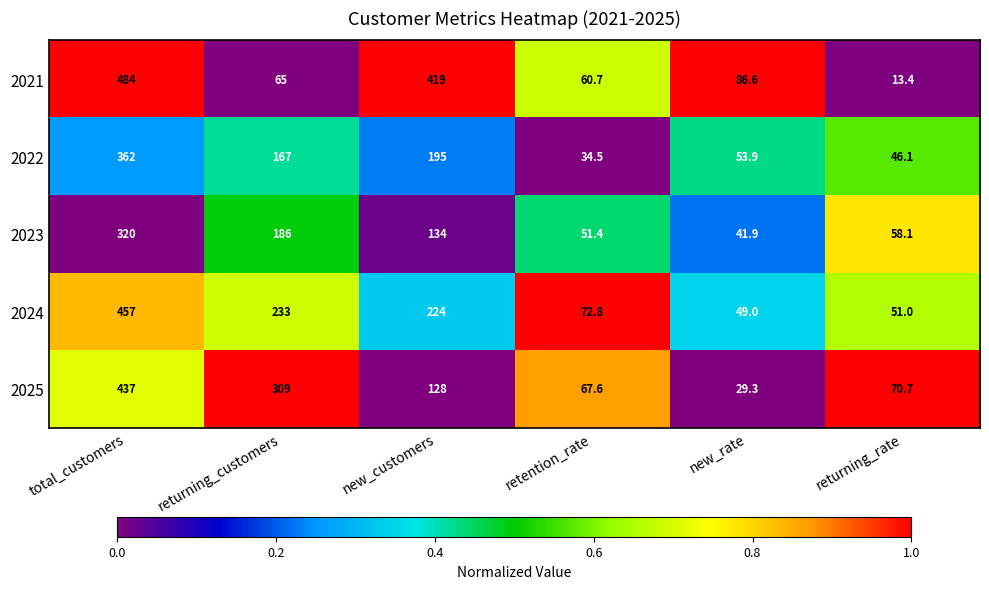

What is the total value across all series at new_customers?

1100.0